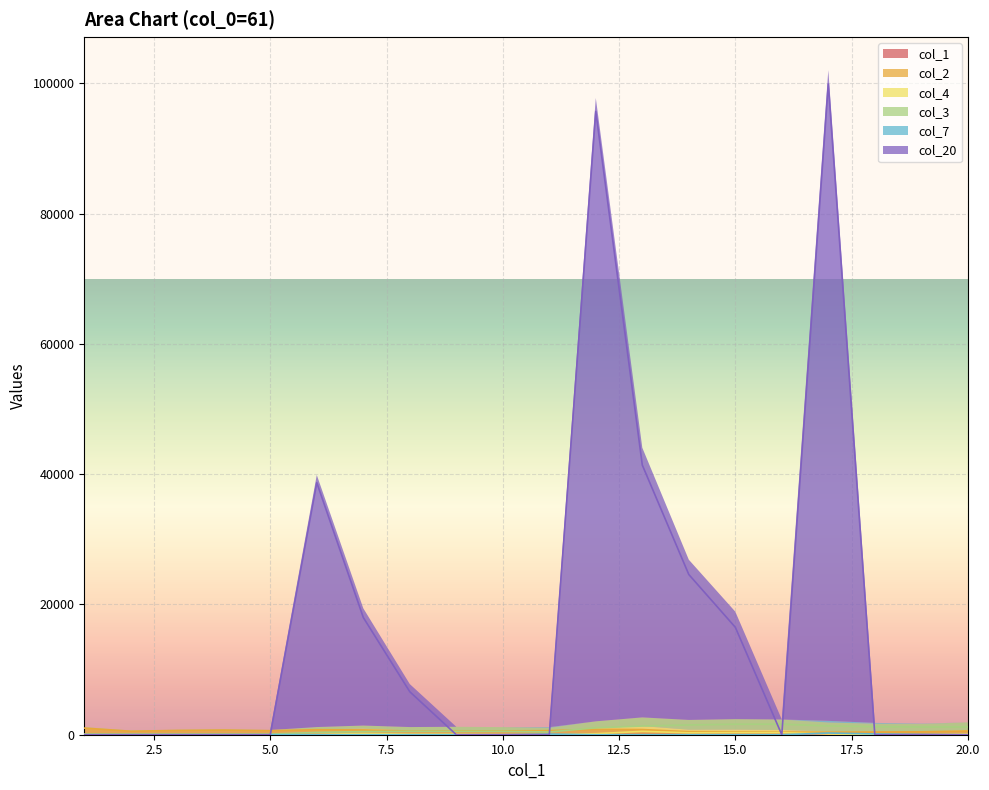

What is the average value of the col_20 line series?

17070